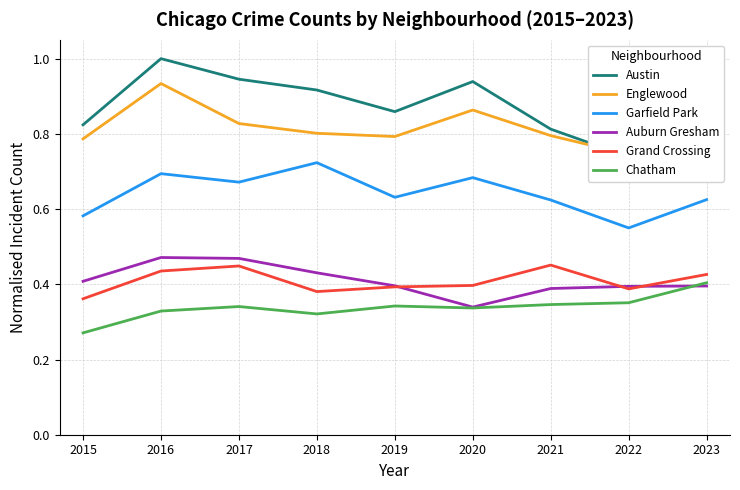

At which label is Garfield Park closest to 0?

2022